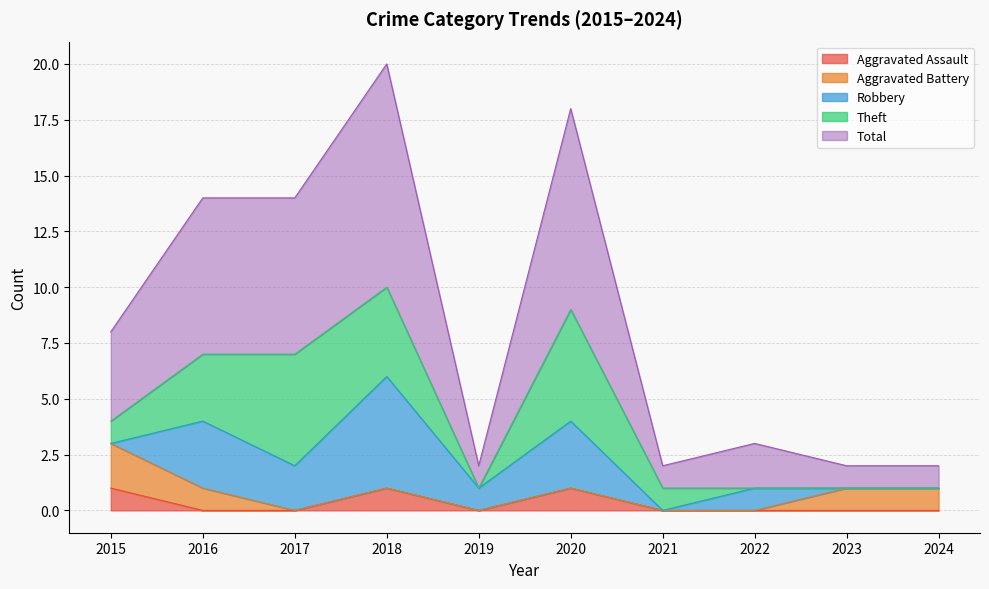

What is the sum of the Theft values at 2016 and 2021?

4